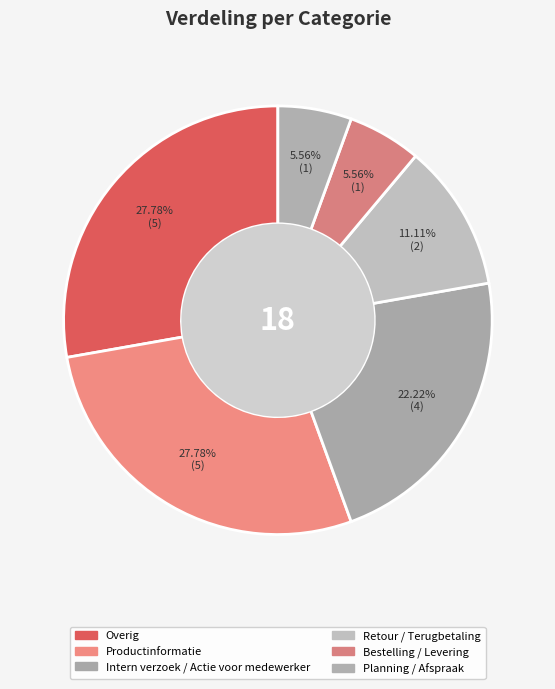

How many segments does this pie chart have?

6